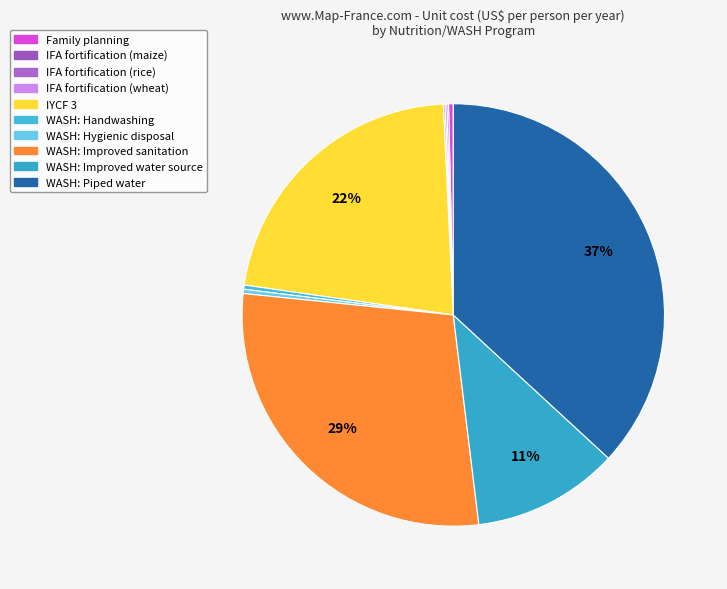

To the nearest percent, what is the difference between the largest and smallest slice percentages?

37%